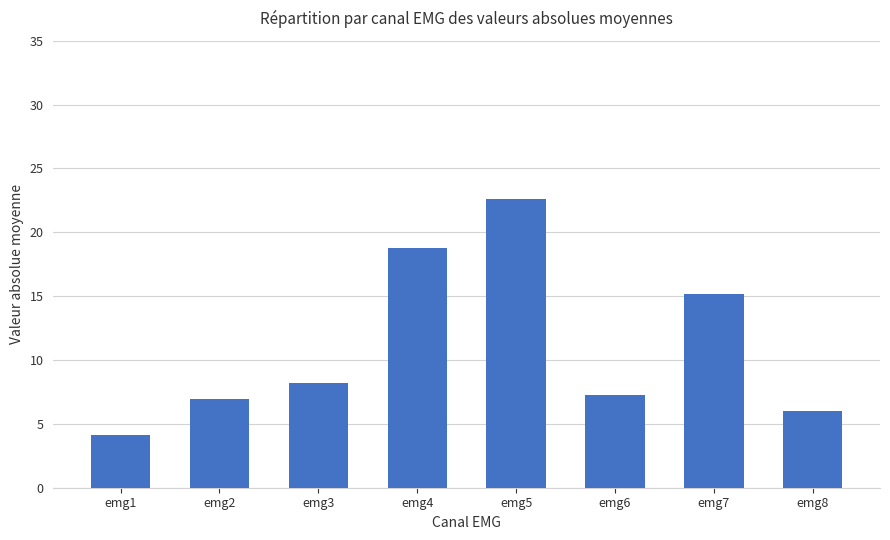

What is the minimum value shown in the chart?

4.1